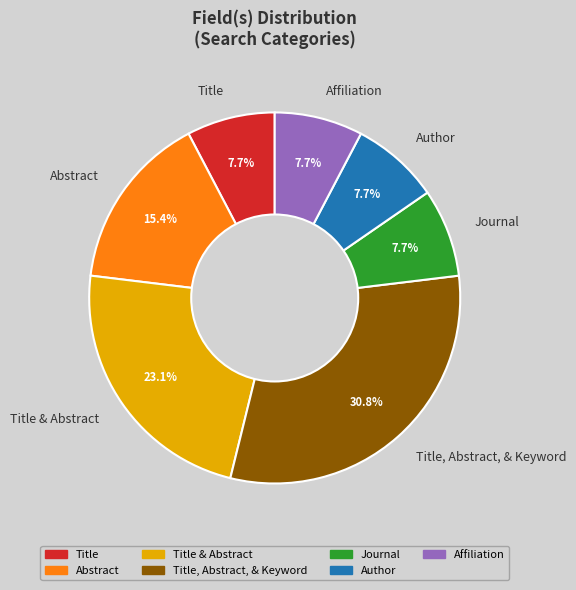

Which category has the biggest portion of the pie?

Title, Abstract, & Keyword